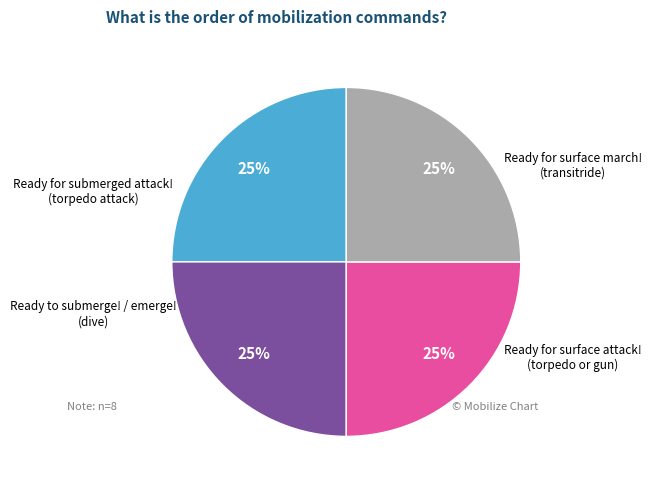

Count the number of slices in the pie.

4